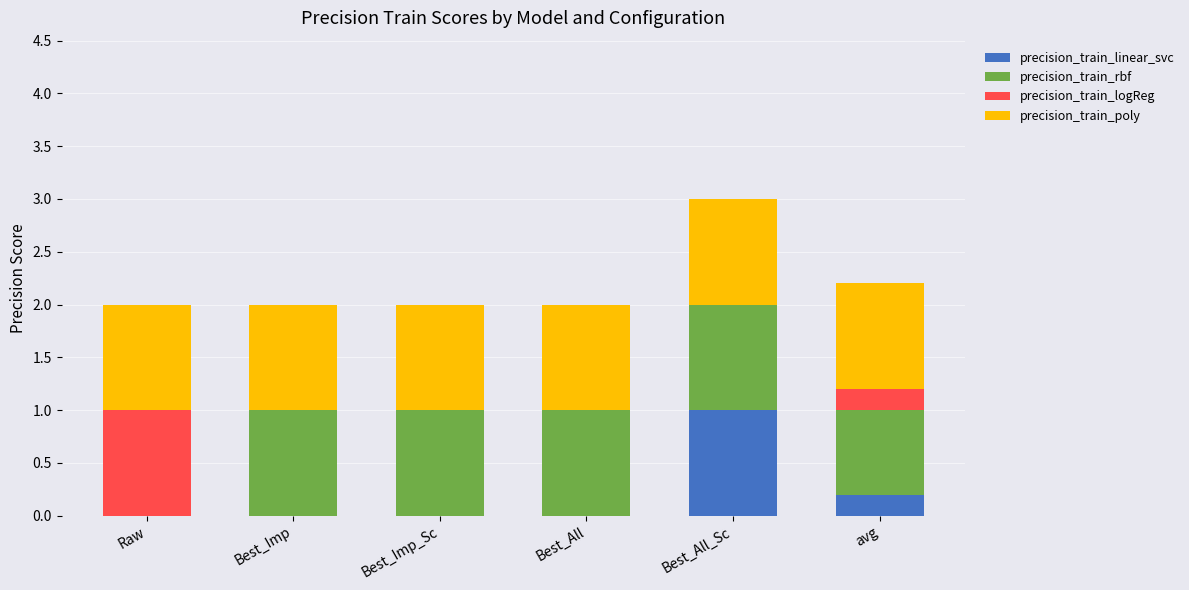

What is the maximum value for precision_train_linear_svc?

1.0